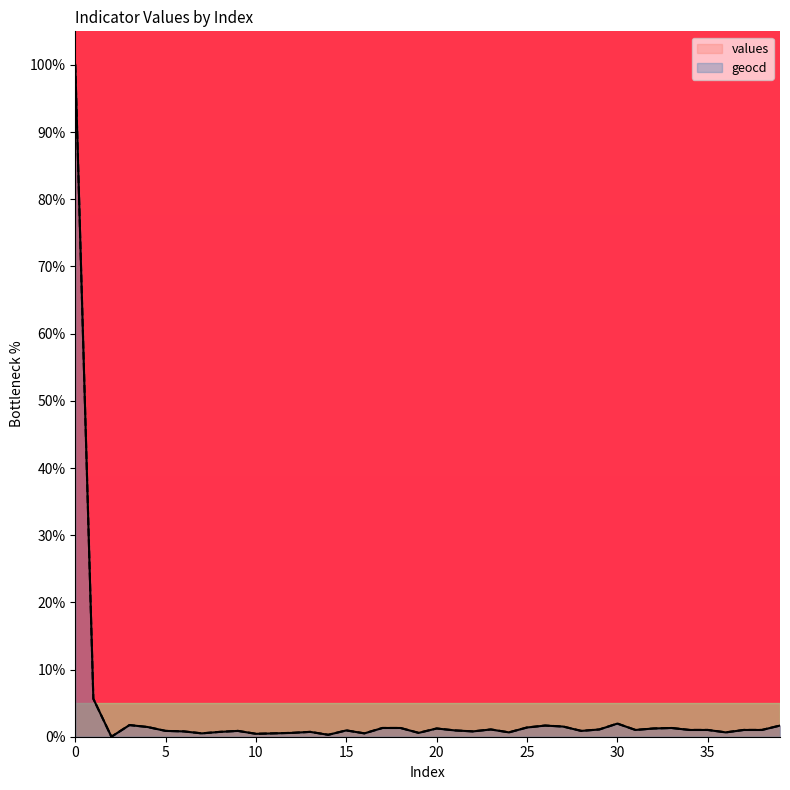

What is the difference between the values values at 21 and 35?

0.1